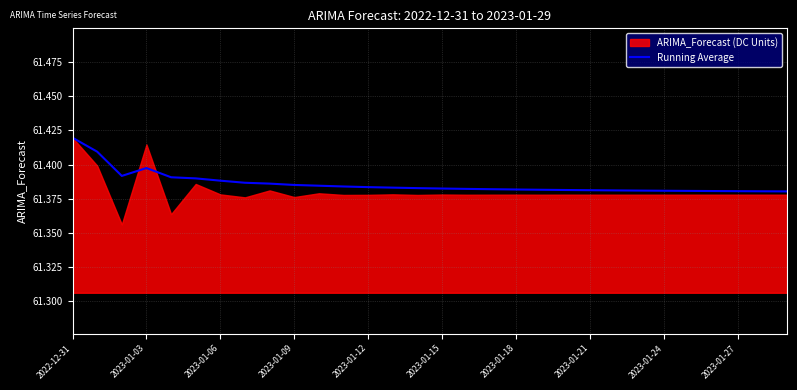

Is it true that Running Average equals 101.9 at 2023-01-18?

False